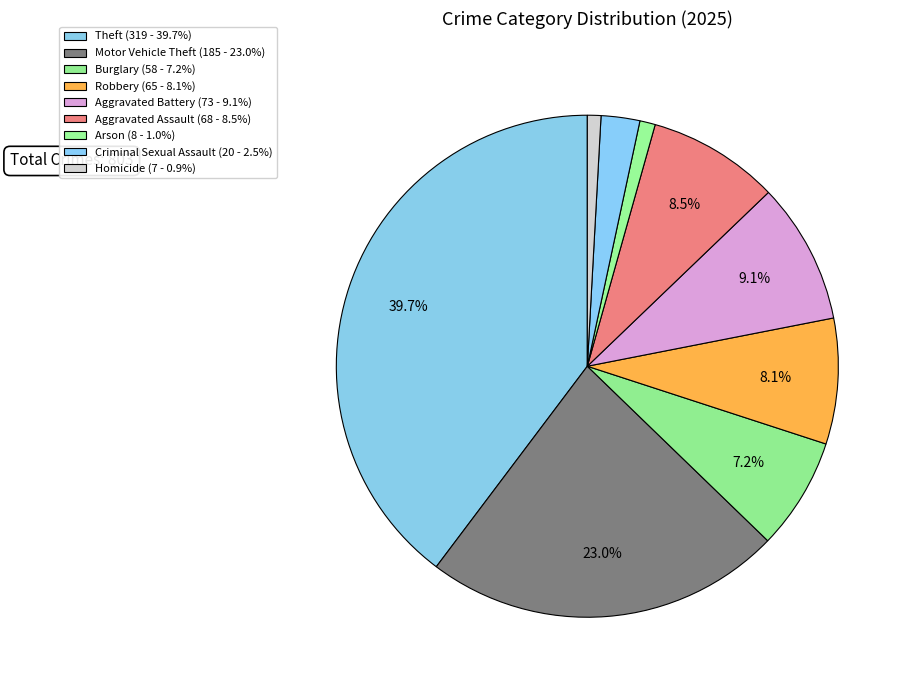

Rank the categories by value from lowest to highest.

Homicide, Arson, Criminal Sexual Assault, Burglary, Robbery, Aggravated Assault, Aggravated Battery, Motor Vehicle Theft, Theft